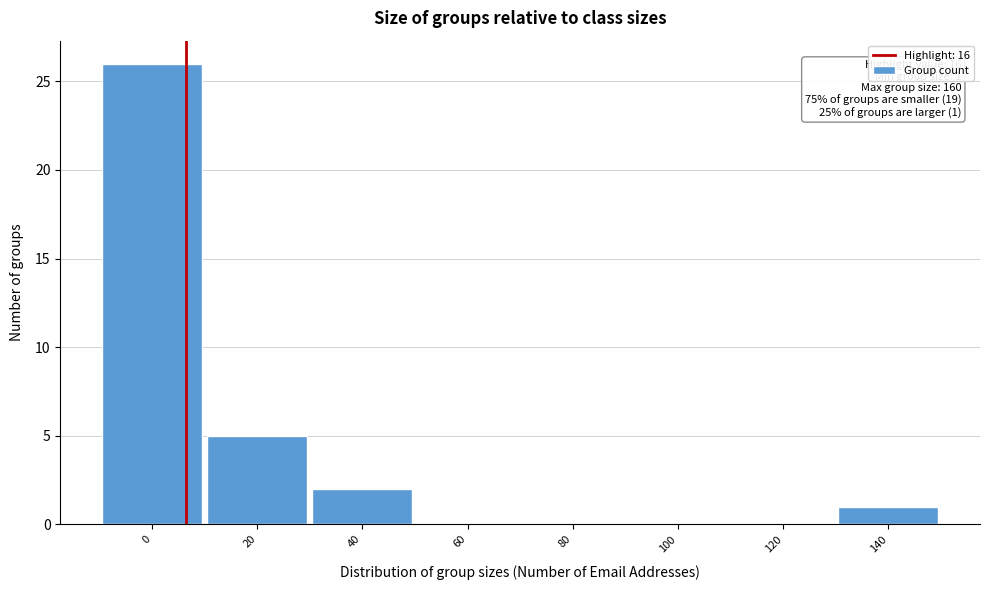

What is the change in value from 20 to 40?

-3